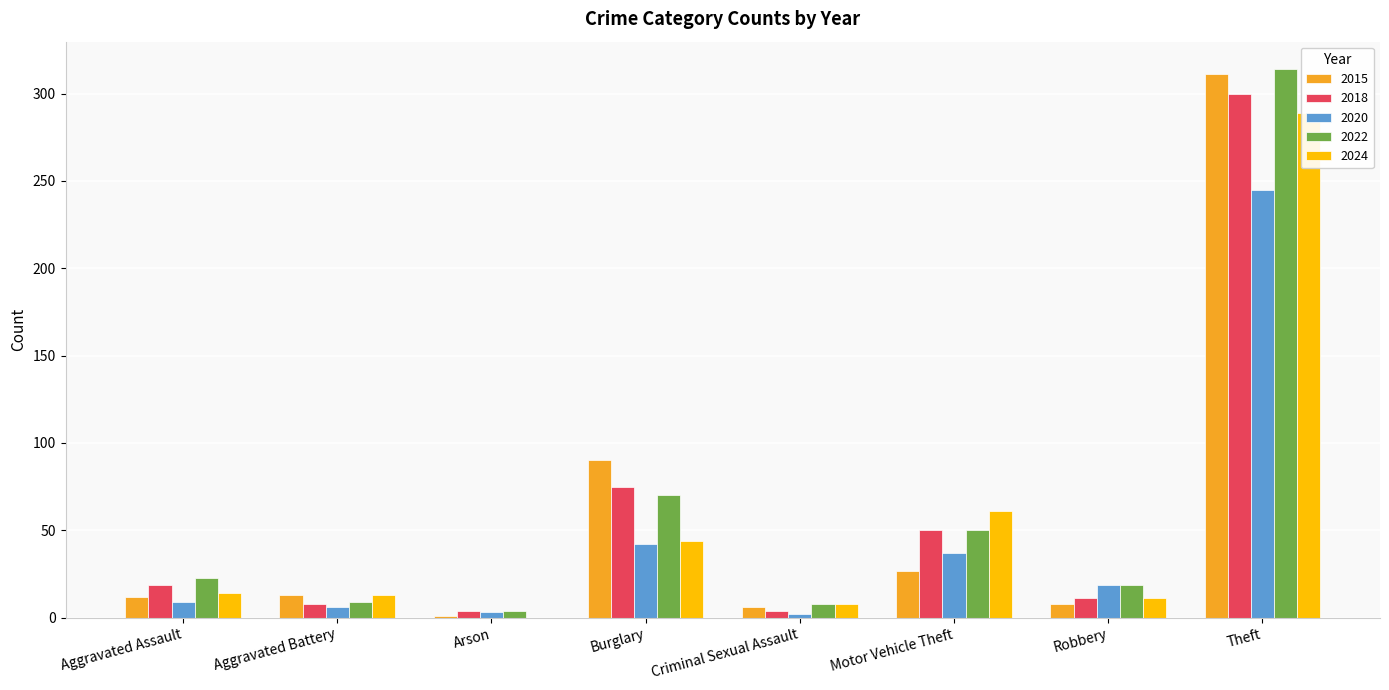

Which has a higher value, Aggravated Battery or Theft?

Theft